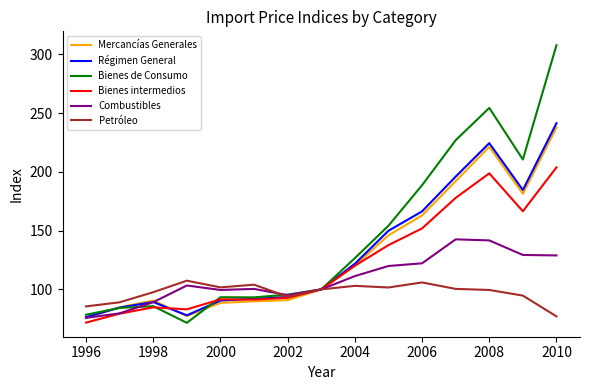

What is the lowest value of the Combustibles series?

75.7